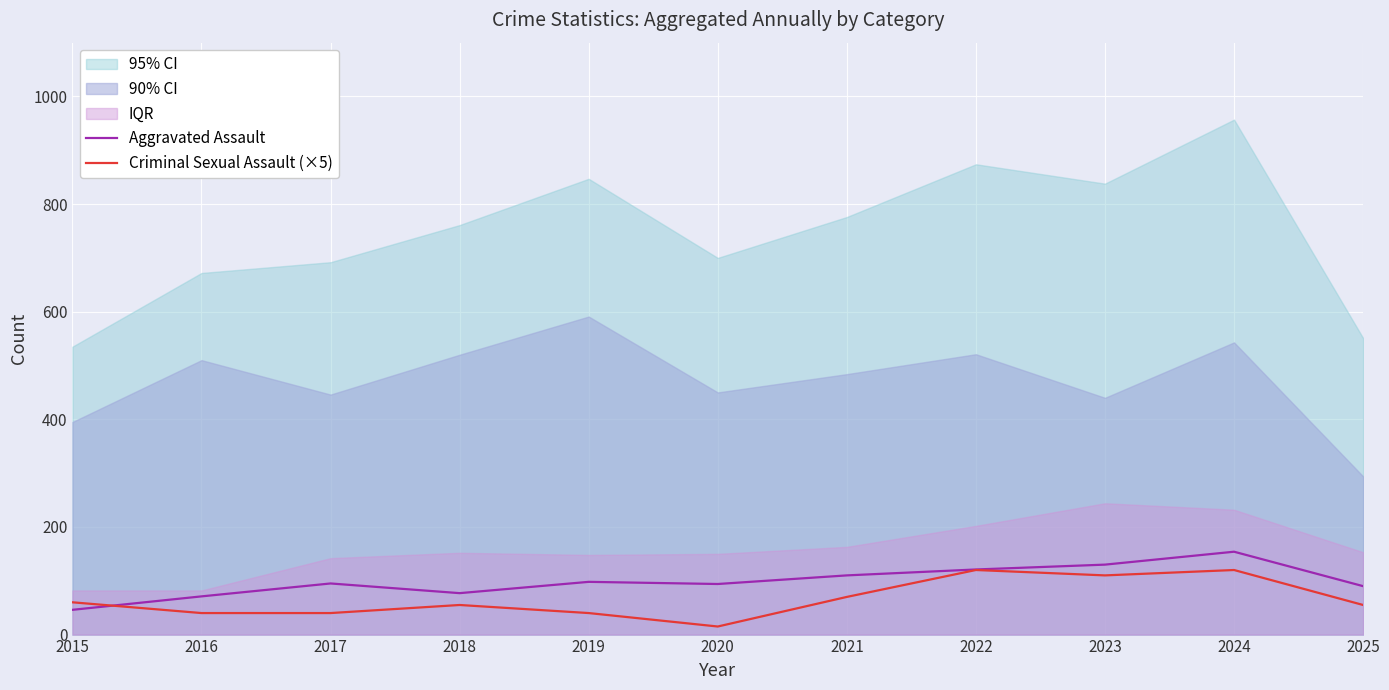

At which category does Criminal Sexual Assault (×5) reach its first local peak?

2018